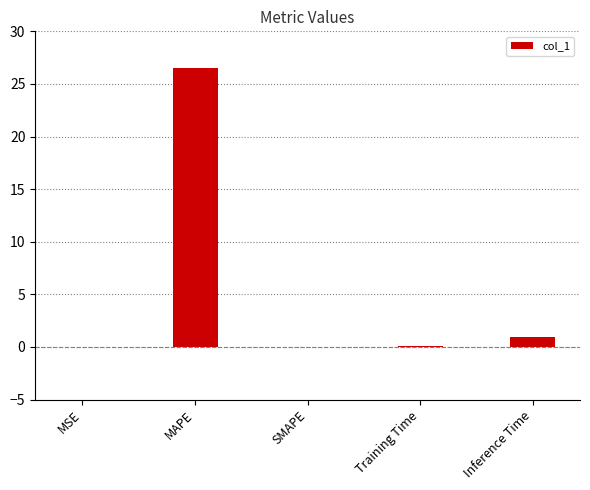

What is the sum of the values at Inference Time and SMAPE?

0.9